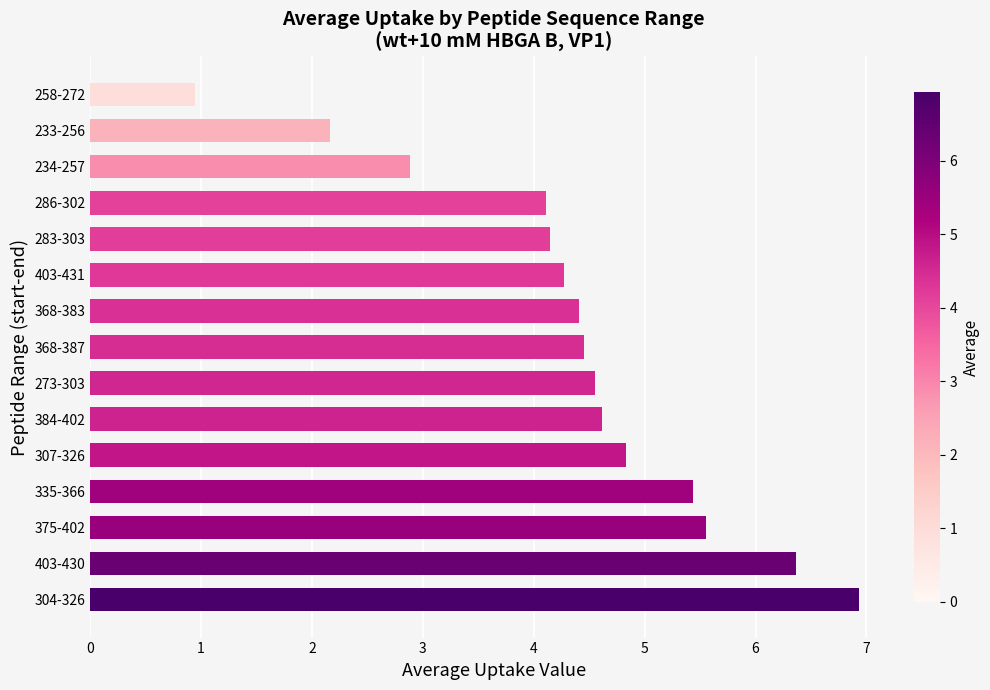

How many data points are less than 4?

3